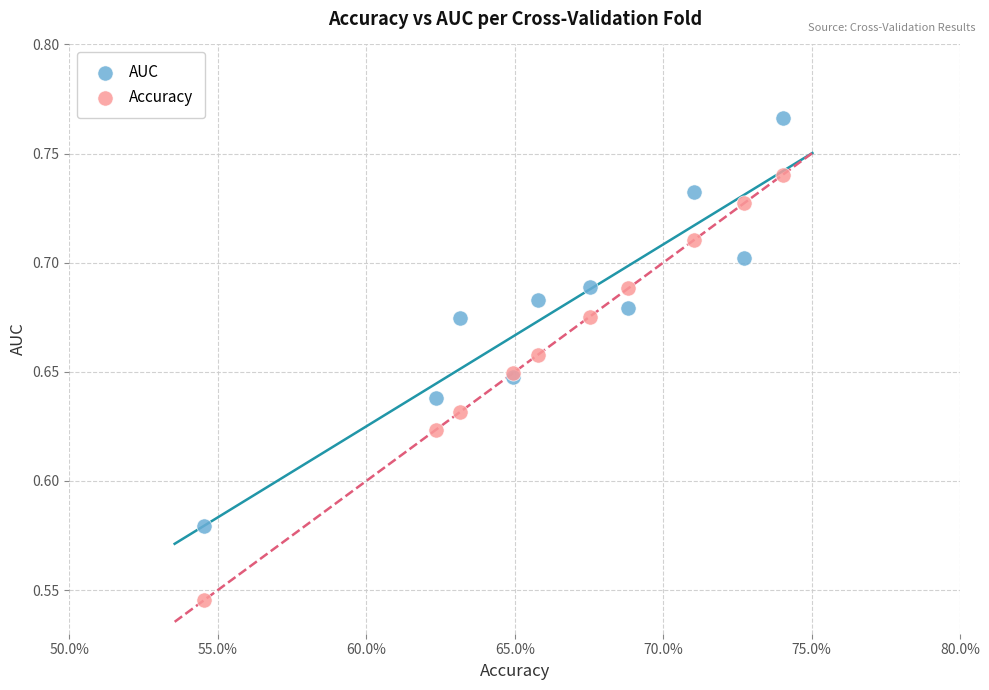

Which series contains the highest Y value?

AUC